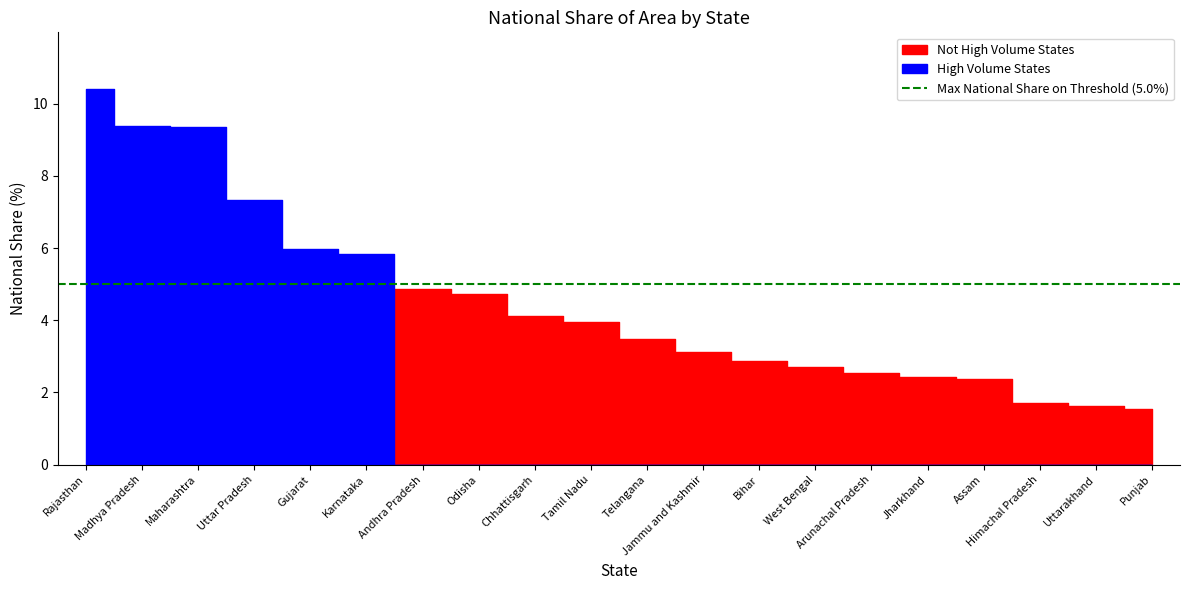

Which has a higher value, Maharashtra or Uttarakhand?

Maharashtra